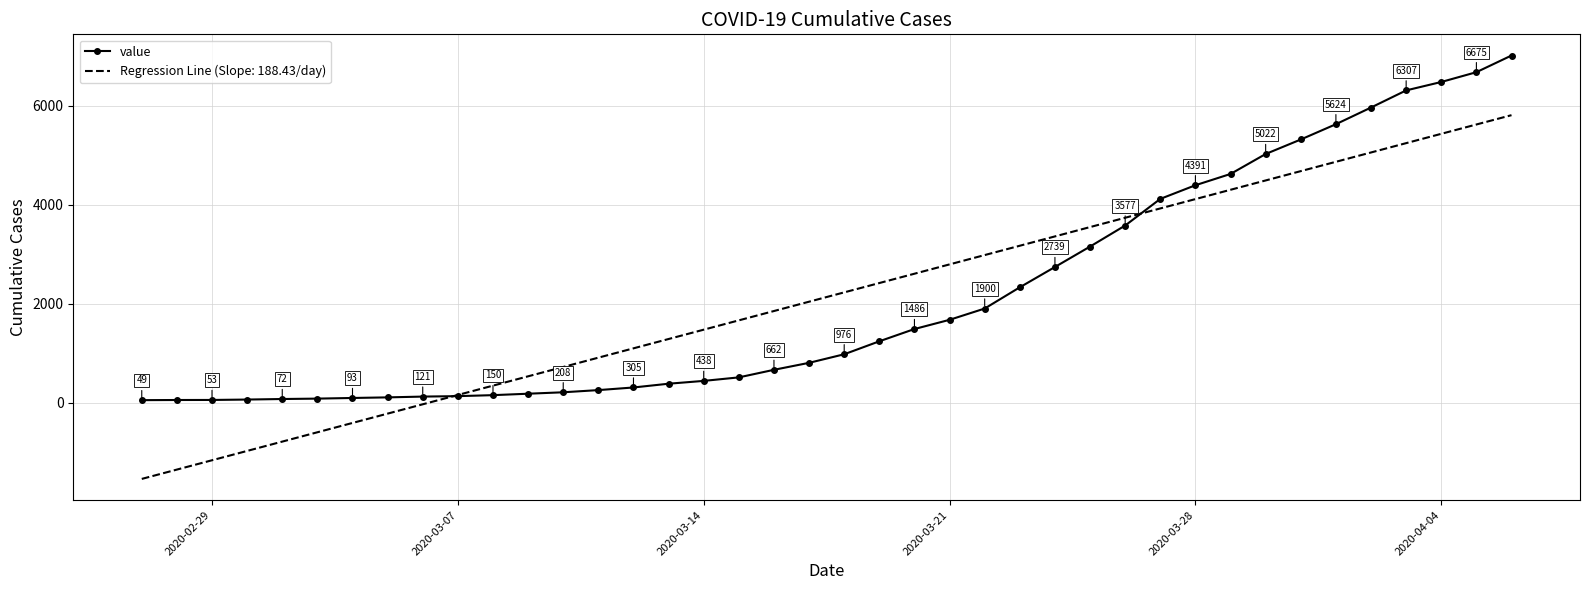

What is the minimum value shown in the chart?

-1542.2